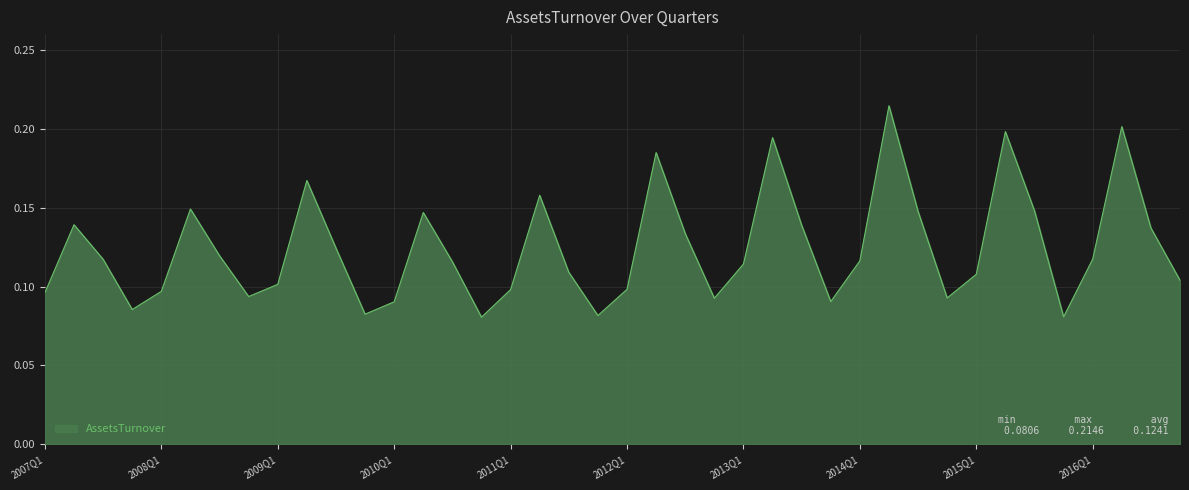

How many distinct data groups are displayed?

1